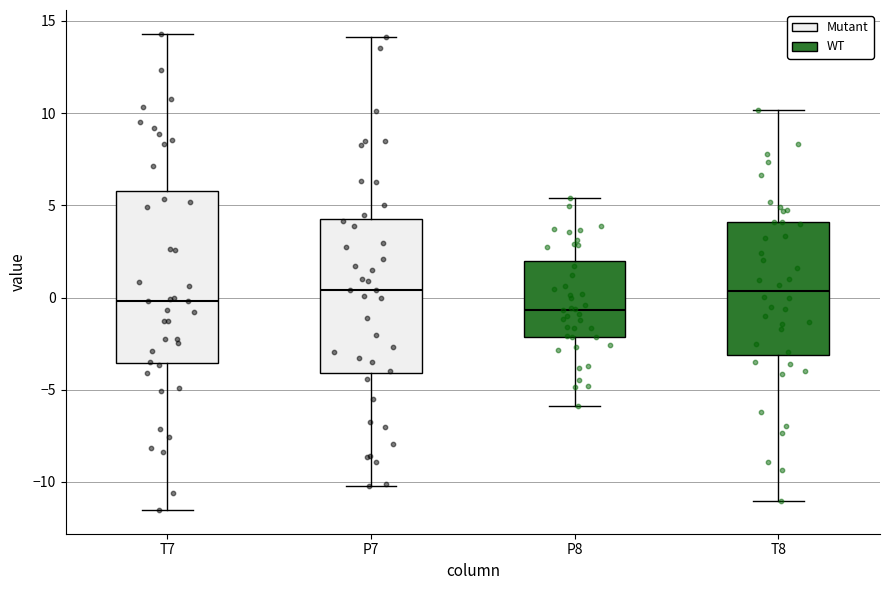

Where is the upper edge of the box for T7 on the y-axis? The values are not printed on the chart, so give them approximately, as read against the axis.

6.0